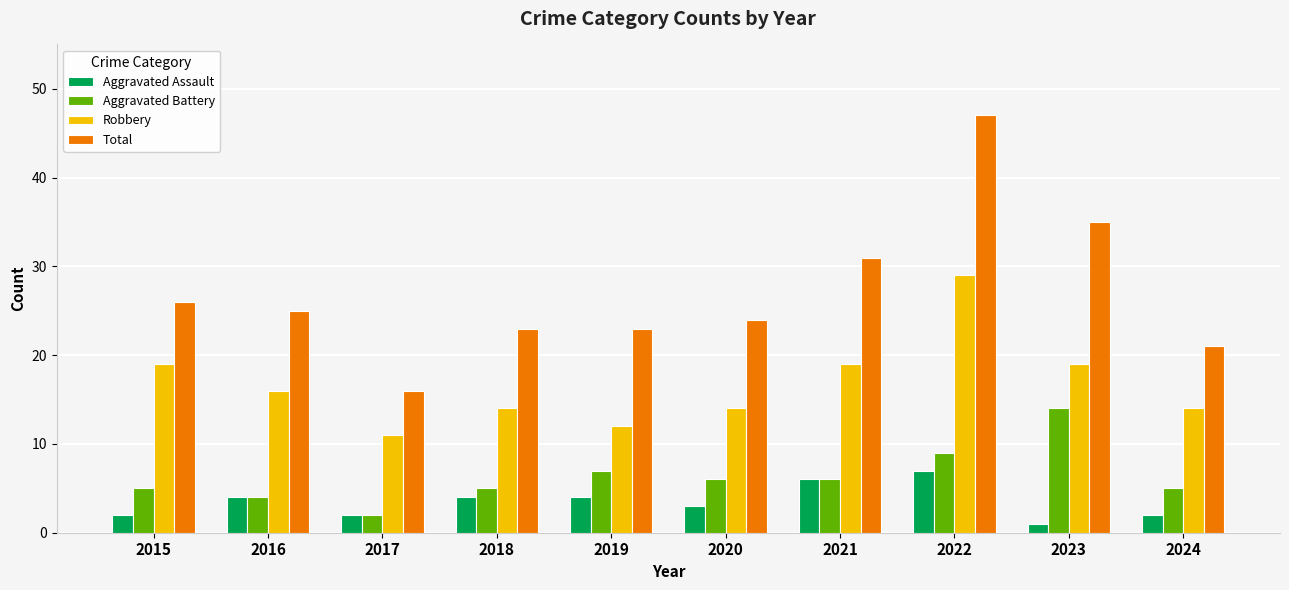

What is the average value of the Robbery series?

17